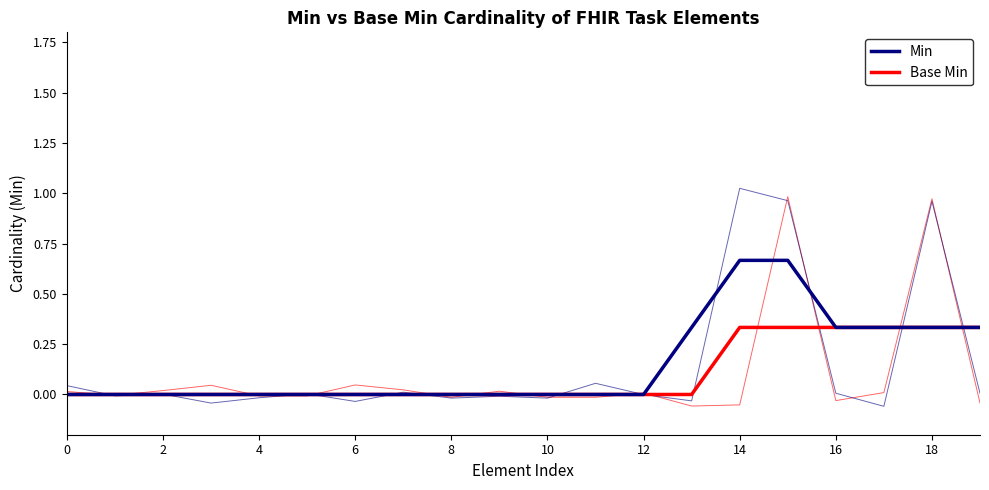

How many values in Min are above zero?

7